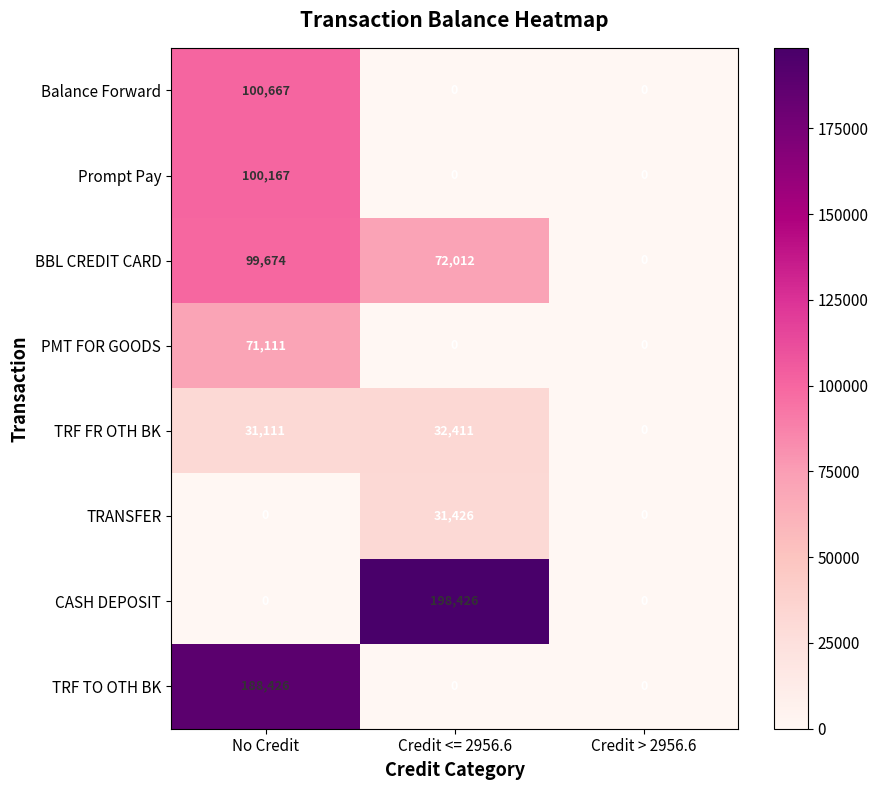

True or false: TRANSFER has a value of 0 at Credit > 2956.6.

True